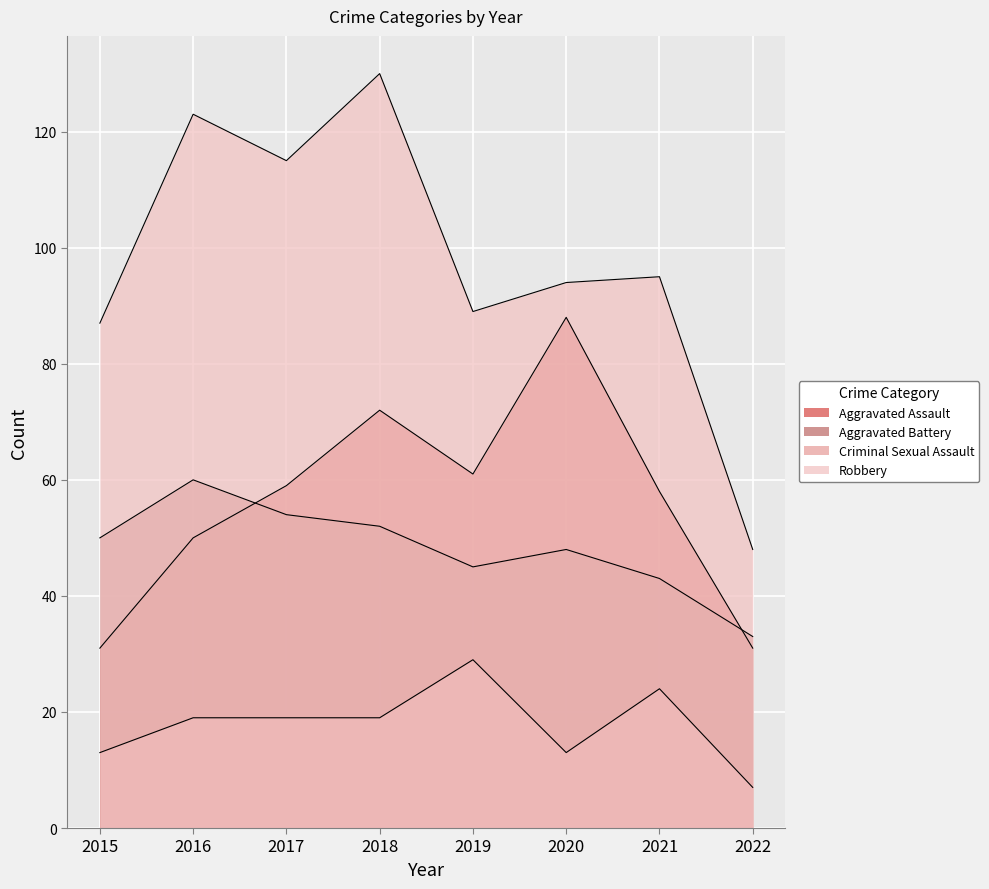

What is the difference between the highest and lowest values at 2017?

96